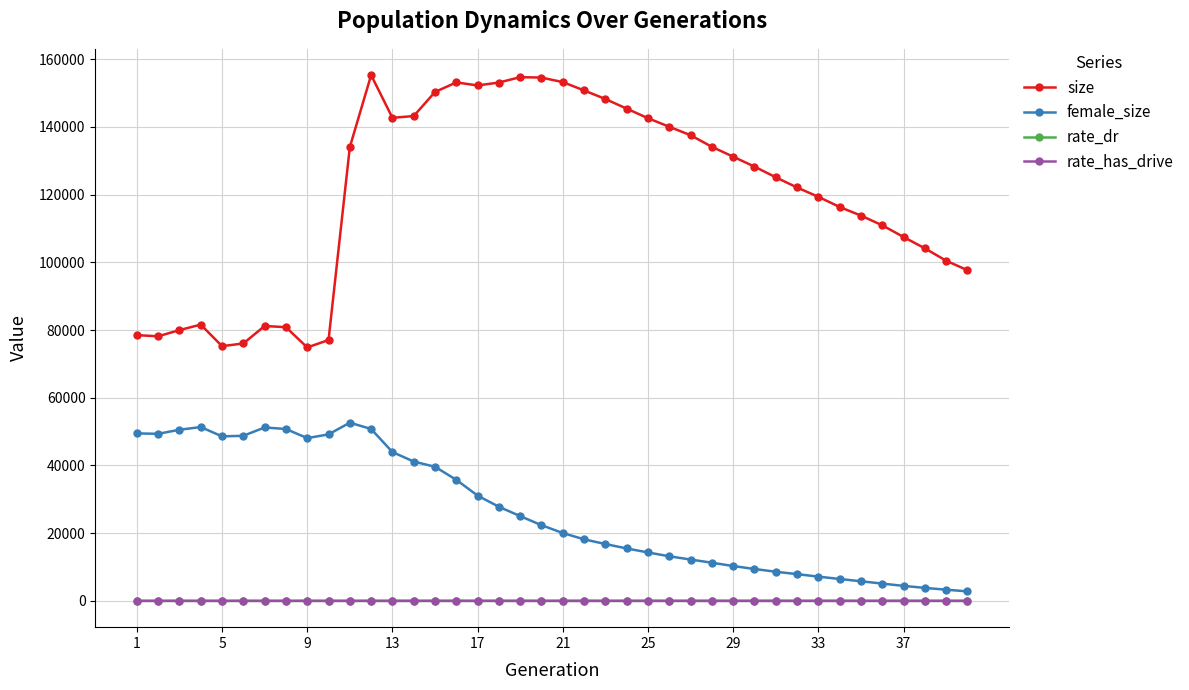

What is the maximum value shown in the chart?

155282.0